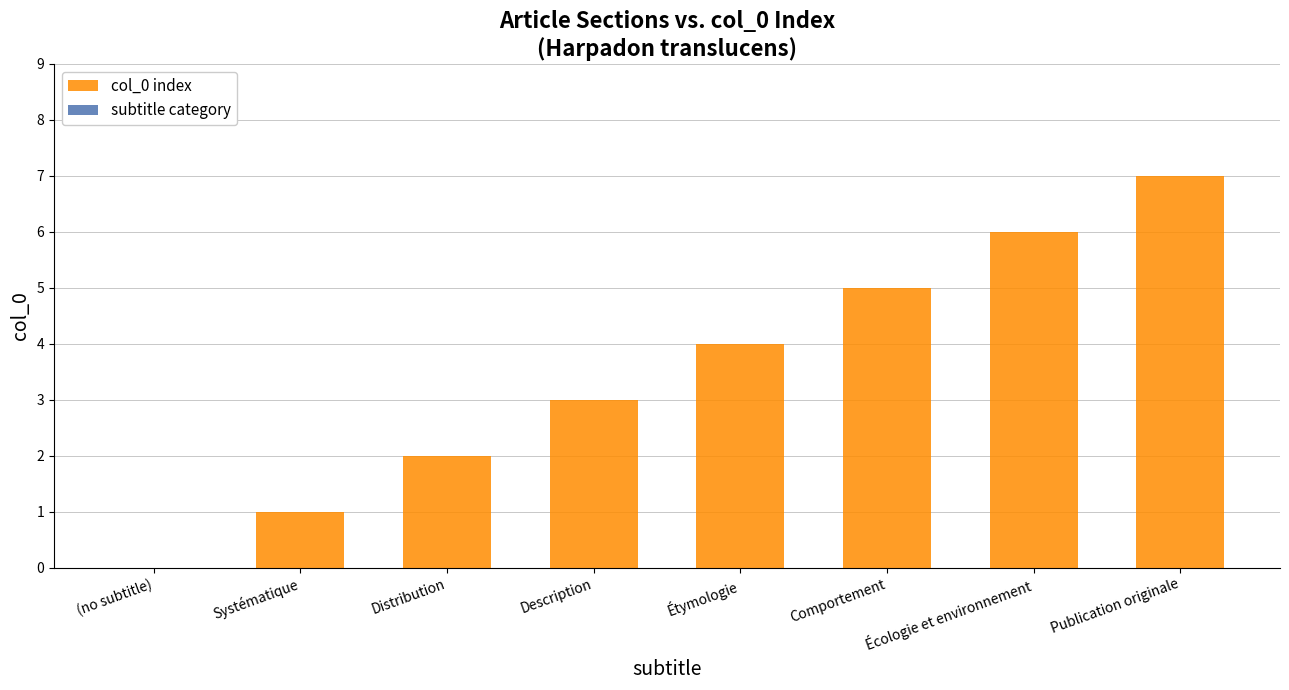

Reading left to right, extract all data points from this chart.

(no subtitle)=0	Systématique=1	Distribution=2	Description=3	Étymologie=4	Comportement=5	Écologie et environnement=6	Publication originale=7